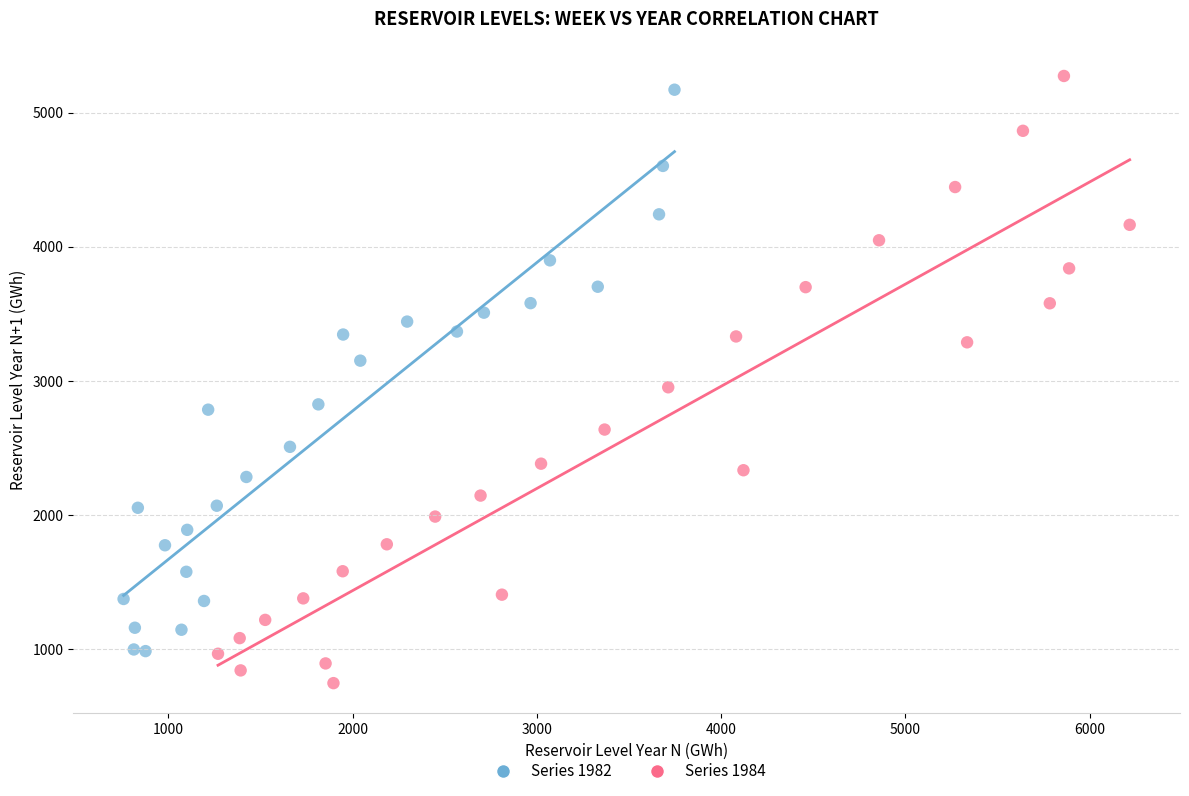

Which series contains the lowest Y value?

Series 1984